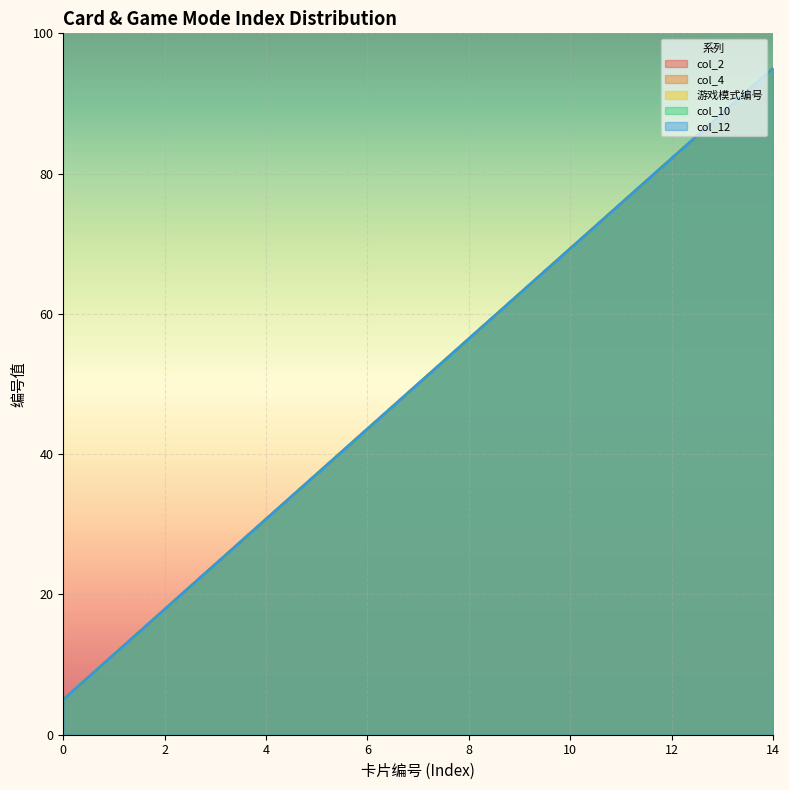

Which series has the widest spread of values?

col_2